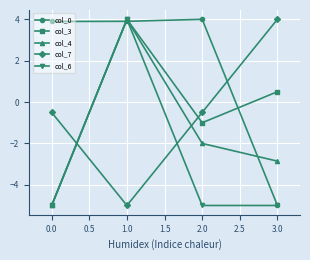

What is the average value of the col_0 series?

1.7